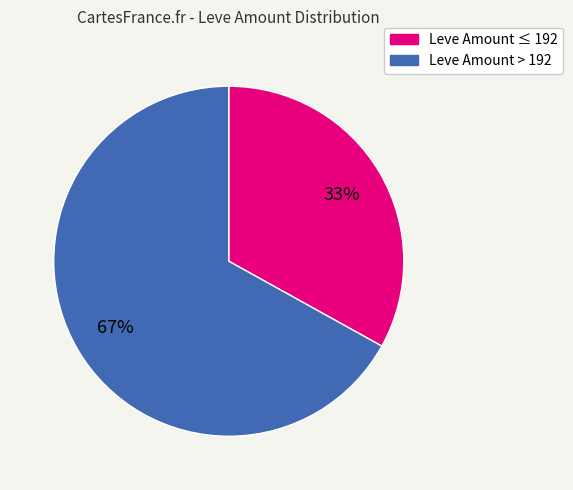

Does any single category account for the majority?

Yes